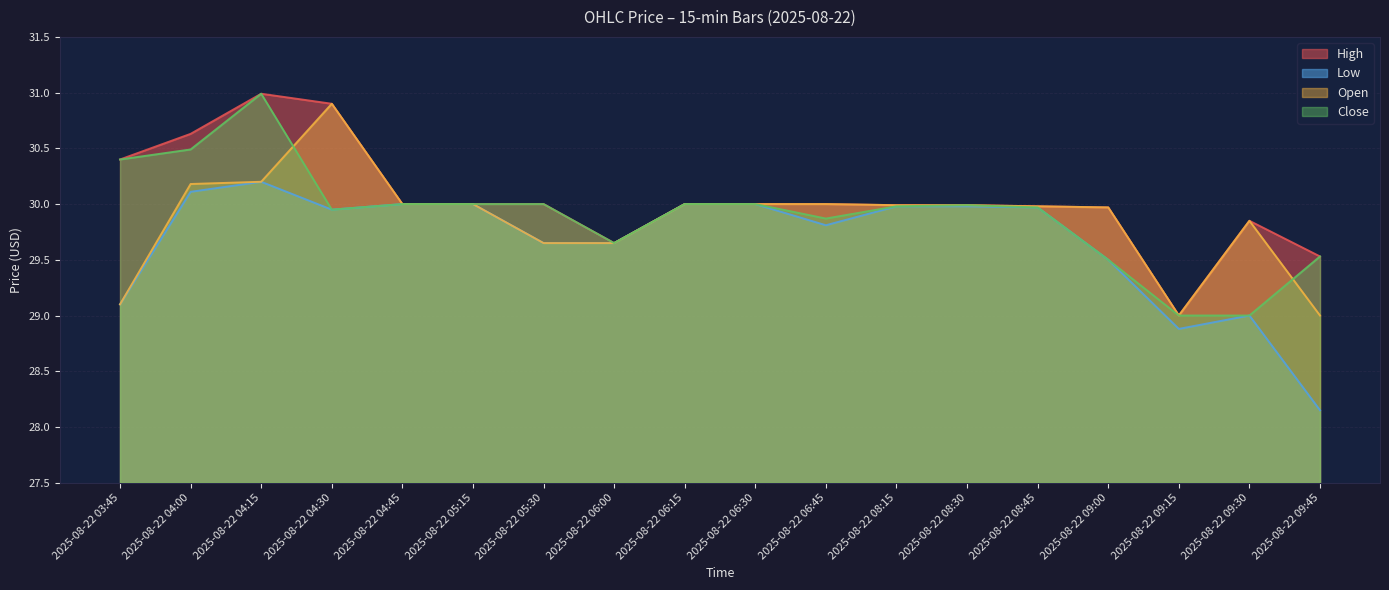

How many lines are shown in the chart?

4